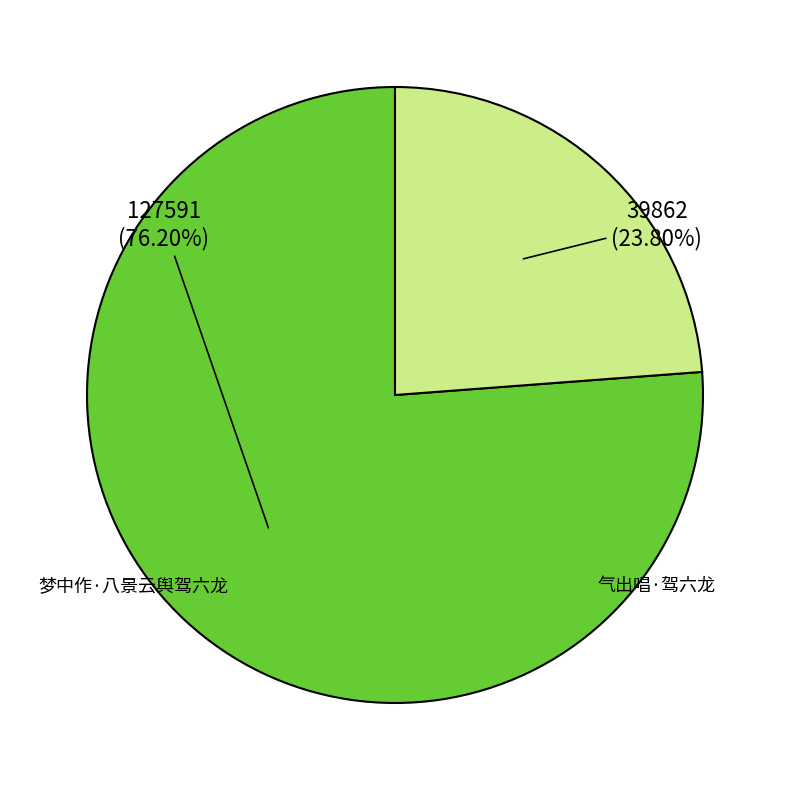

How many segments does this pie chart have?

2